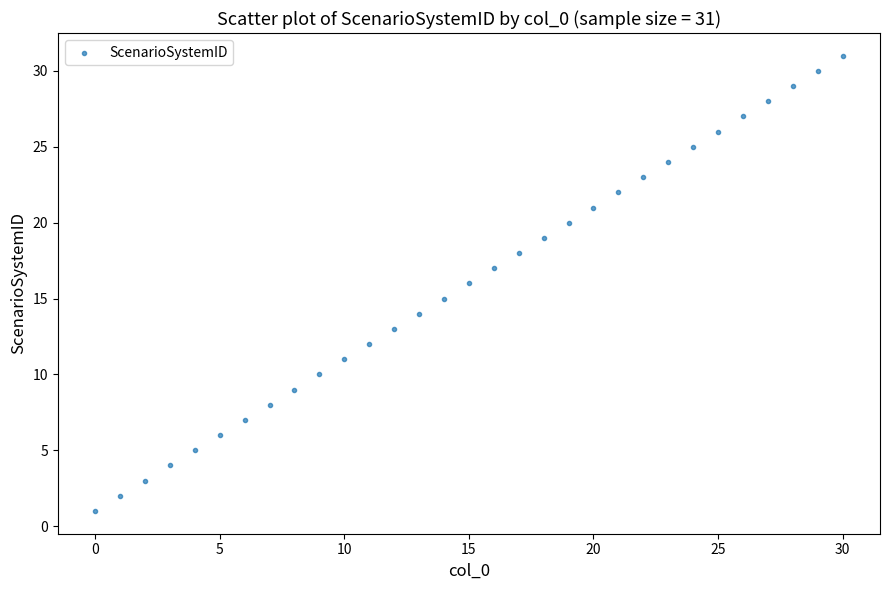

What is the range of Y values (max minus min)?

30